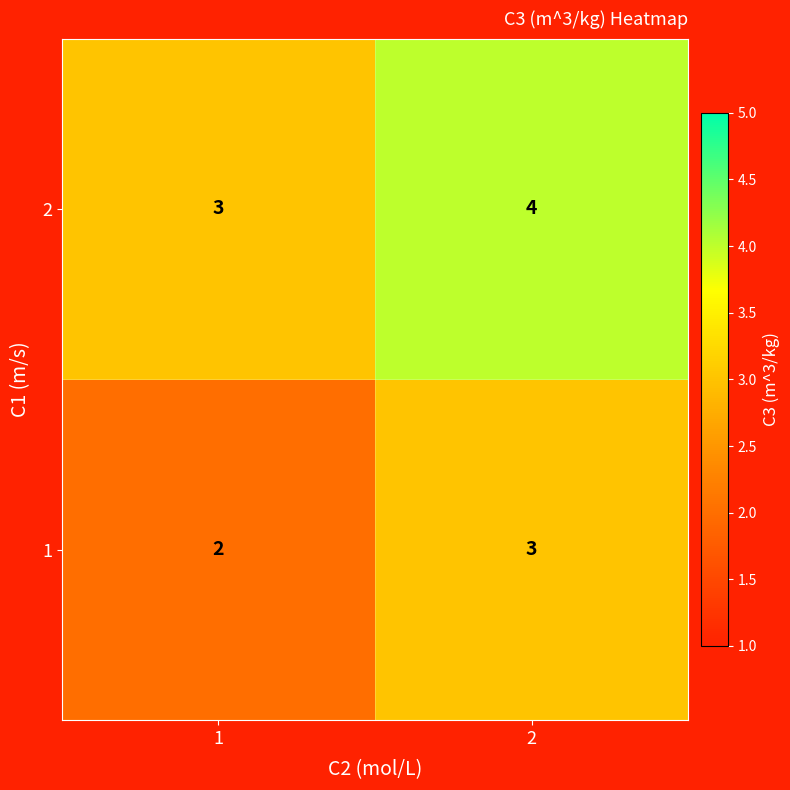

What is the maximum value shown in the chart?

4